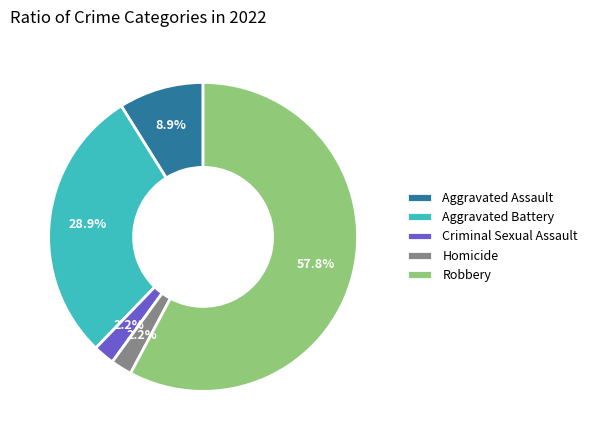

What percentage is the Robbery slice, to the nearest percent?

58%